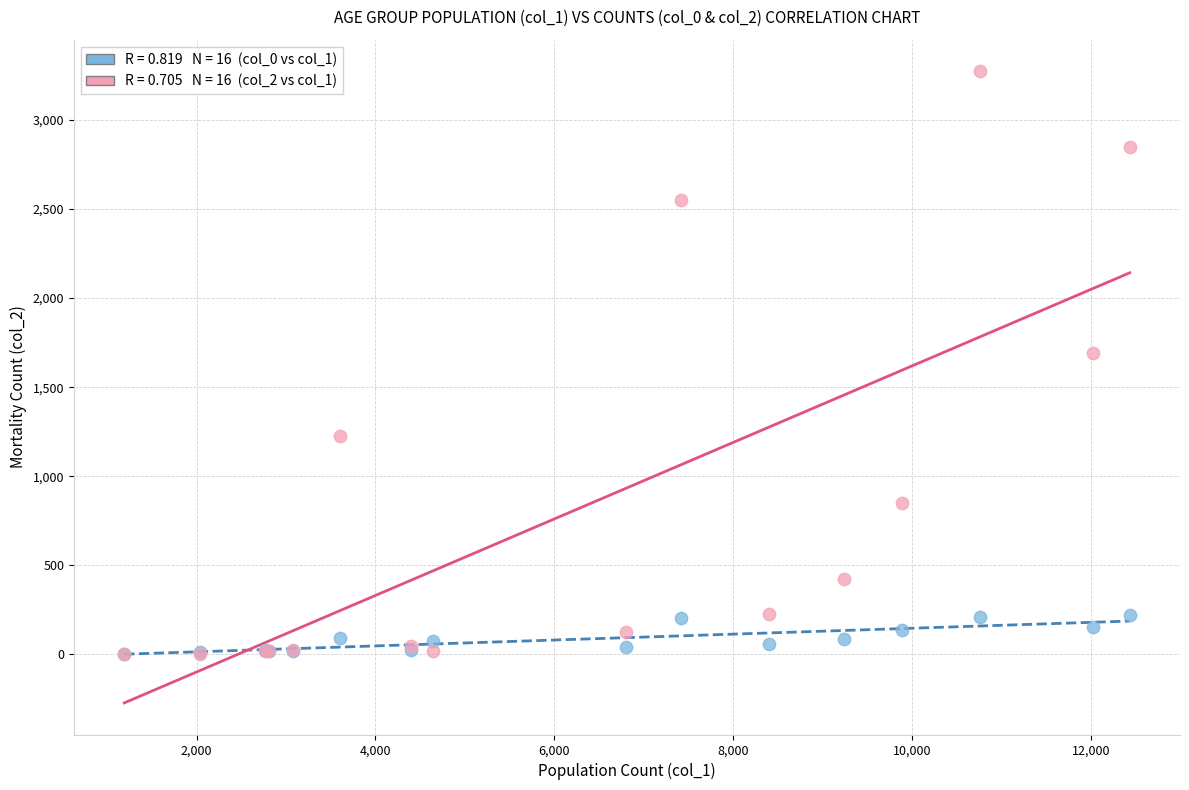

Across all series, what Y value is closest to 1638?

1690